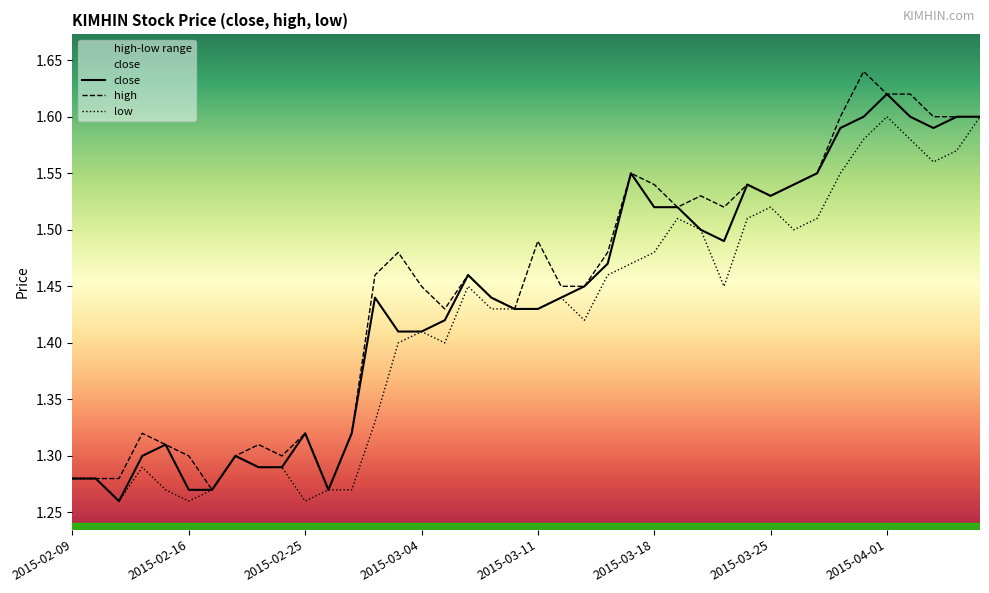

Read the value at 2015-03-24.

1.5